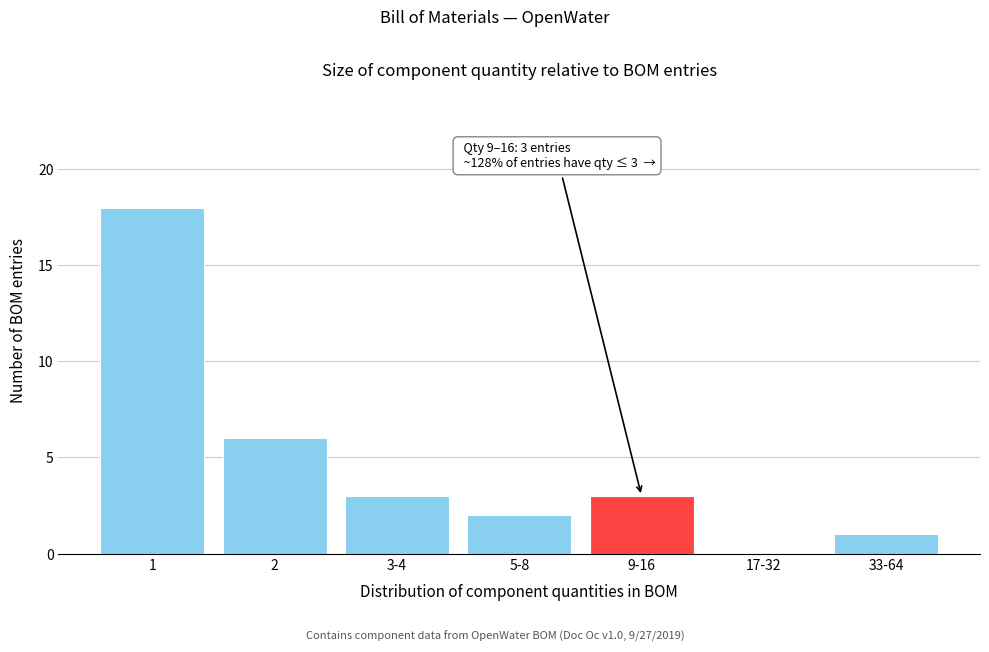

Reading left to right, extract all data points from this chart.

1=18	2=6	3-4=3	5-8=2	9-16=3	17-32=0	33-64=1